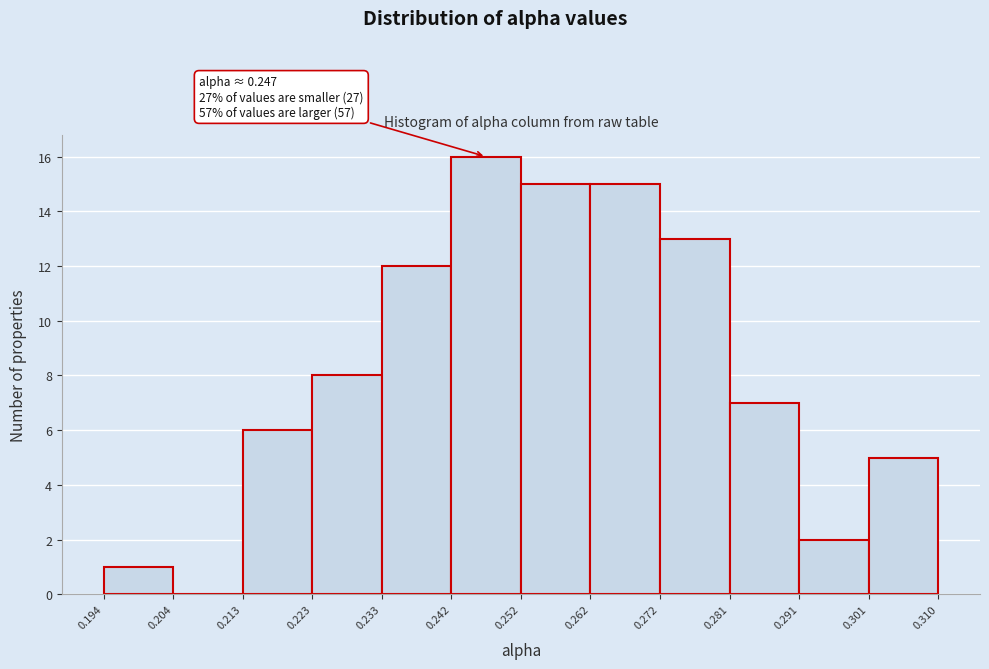

Which range on the x-axis has the tallest bar?

0.242 to 0.252